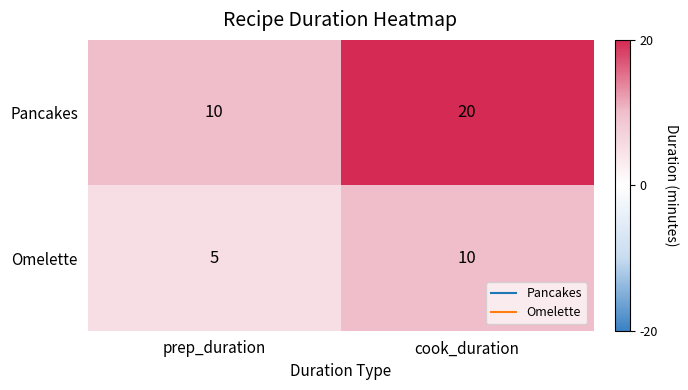

Is the value of Pancakes at prep_duration greater than the value of Omelette at prep_duration?

Yes